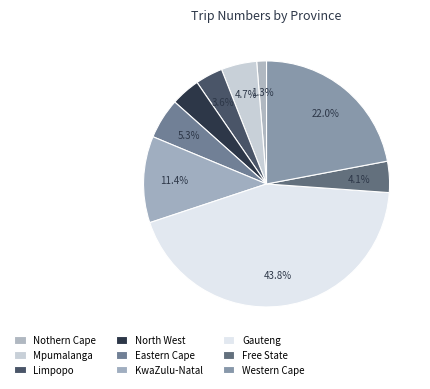

What is the ratio of the value at Free State to the value at Mpumalanga?

0.9